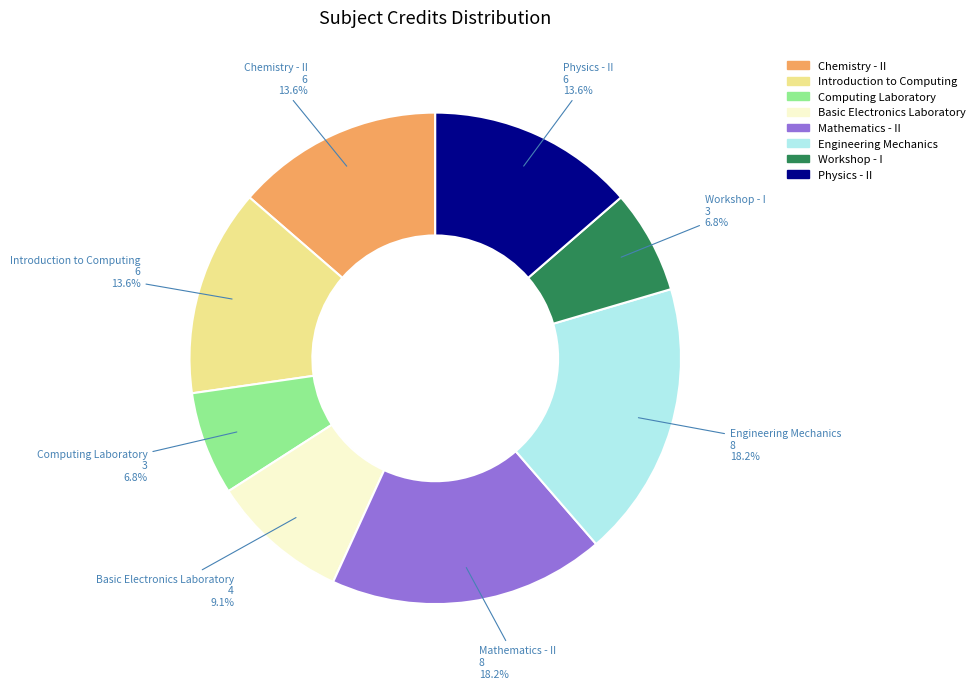

Does Chemistry - II represent more than half of the total?

No